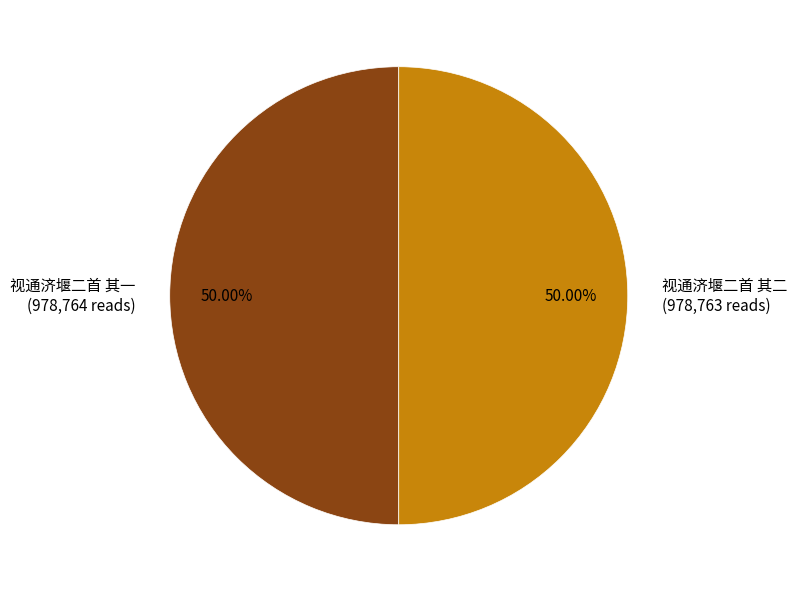

True or false: 视通济堰二首 其一 accounts for 58% of the total.

False